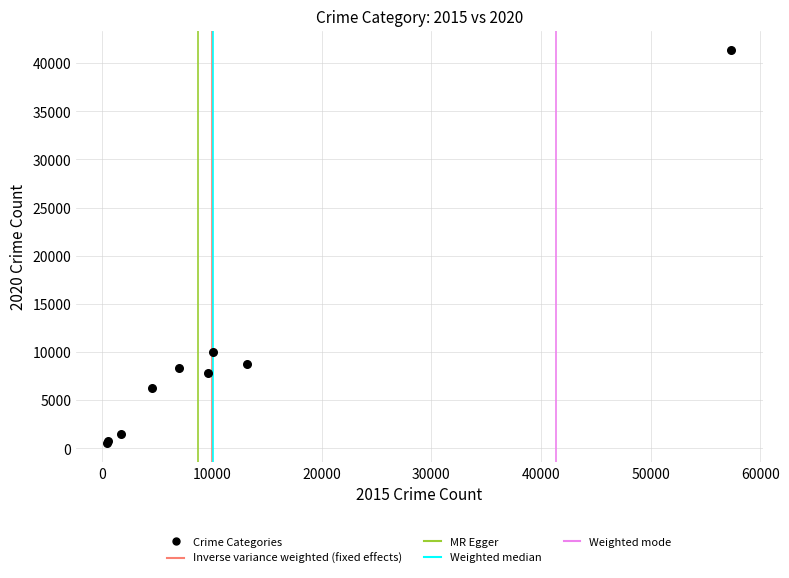

What Y value in the scatter plot is closest to 20967?

9959